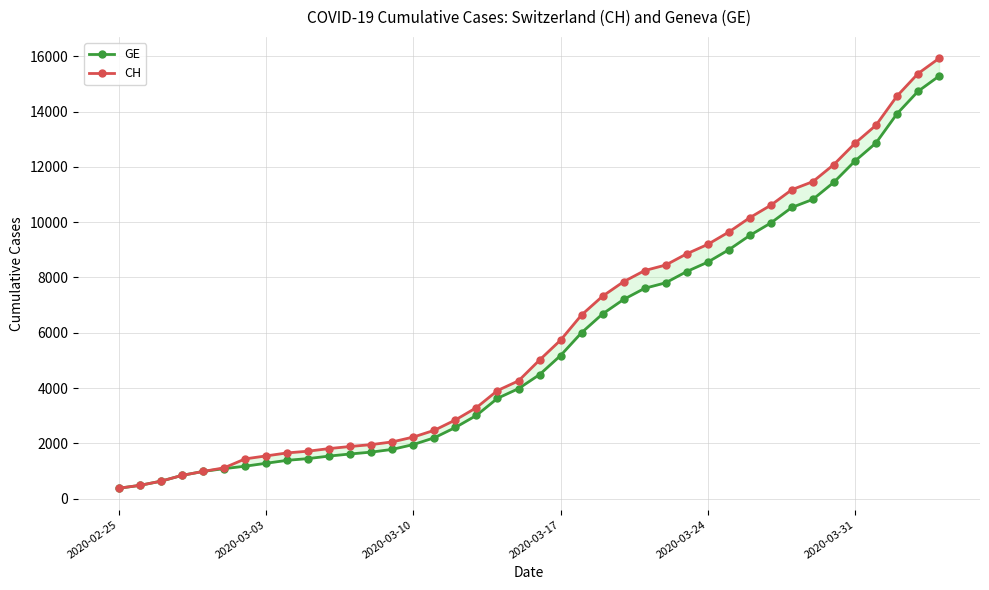

Which category has the lowest value in the GE series?

2020-02-25